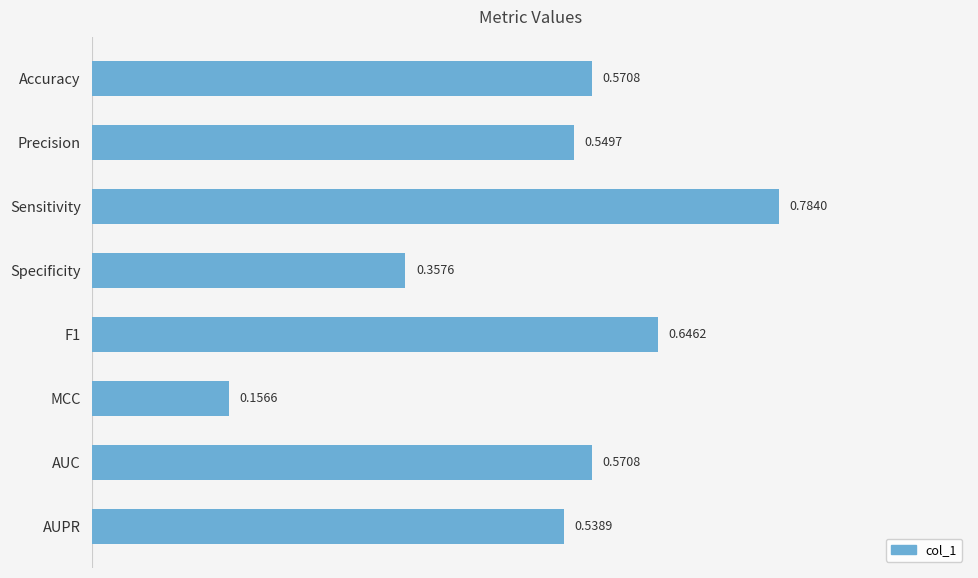

Are the bars grouped side by side (vs. stacked)?

No